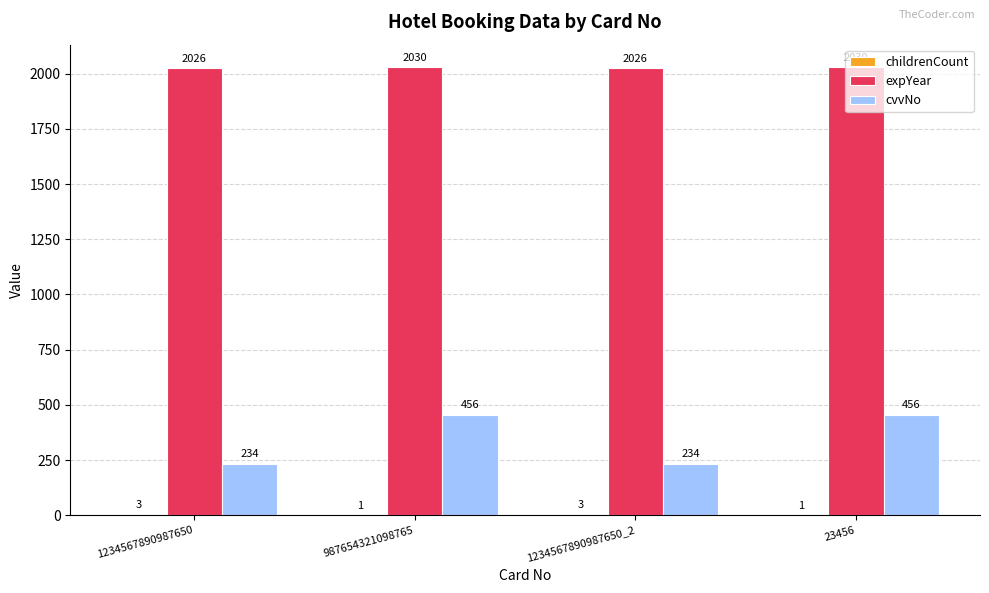

What is the approximate value of expYear at 1234567890987650_2?

2026